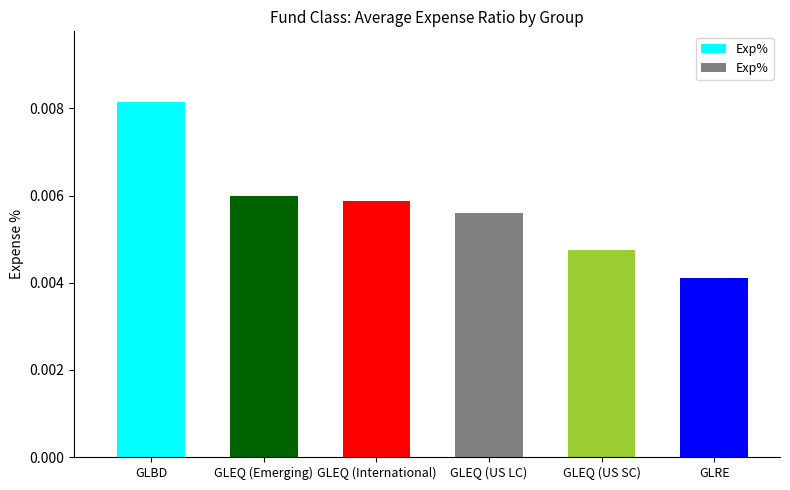

Which category has the lowest value across all series?

GLRE